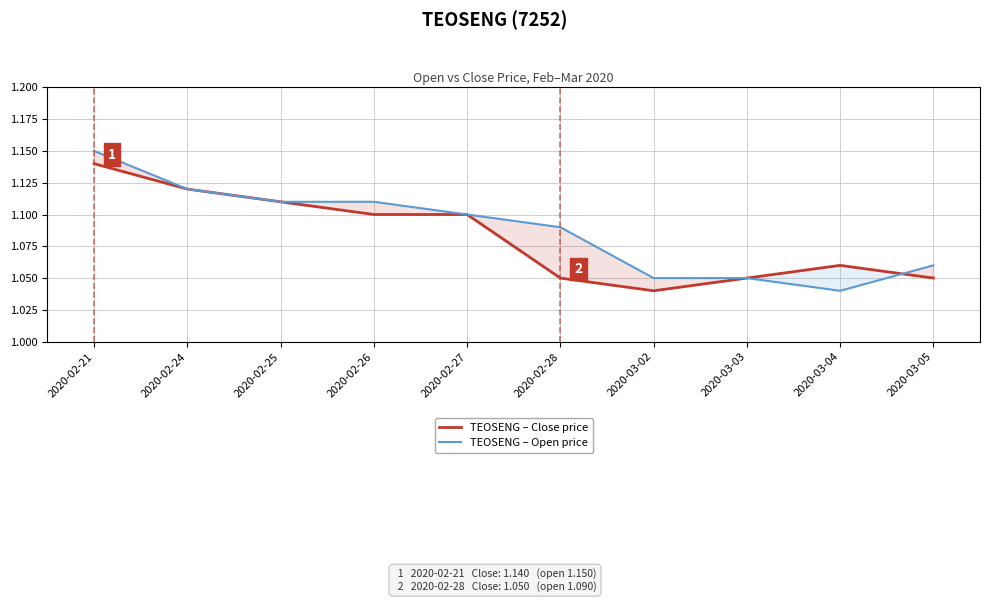

Is the value of TEOSENG – Close price at 2020-03-04 greater than the value of TEOSENG – Open price at 2020-03-04?

Yes